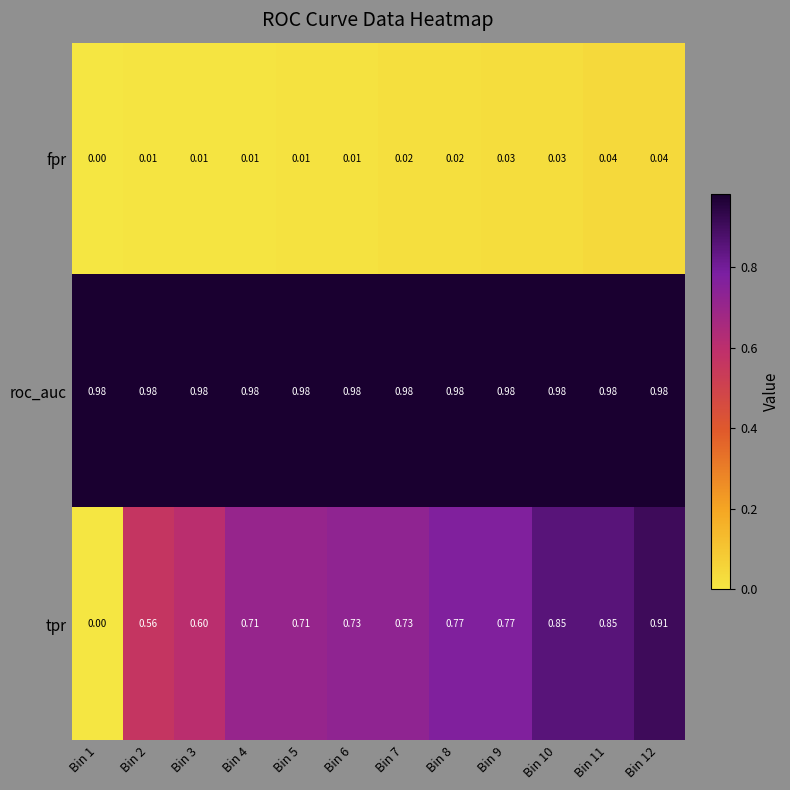

List the series in order of their overall mean, lowest first.

fpr, tpr, roc_auc